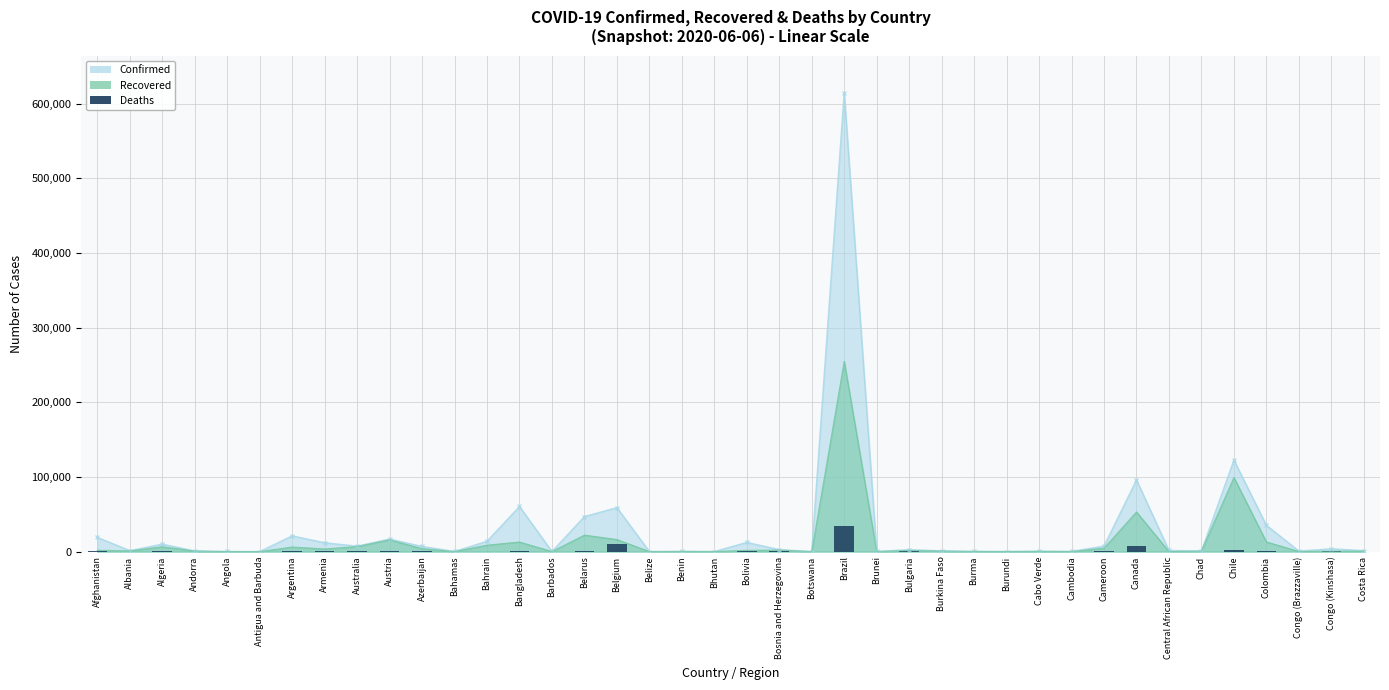

What is the approximate value at Antigua and Barbuda?

3